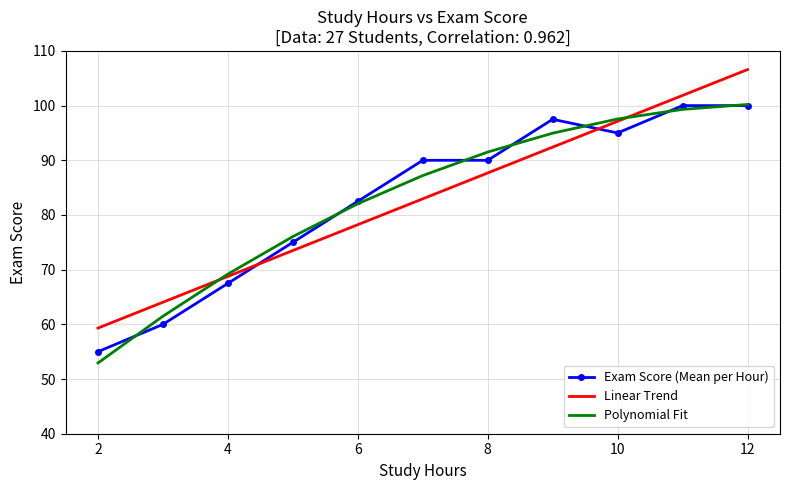

What is the minimum value for Exam Score (Mean per Hour)?

55.0